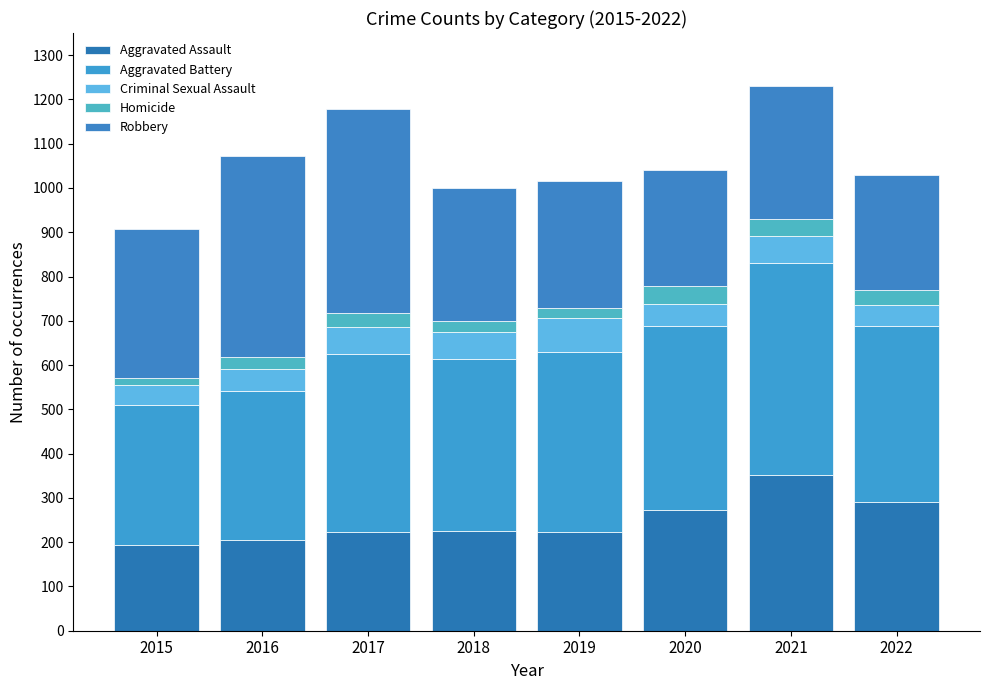

Count the number of data series in this chart.

5